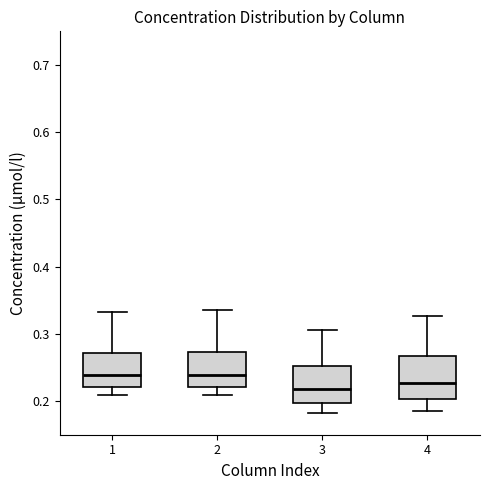

Where is the lower edge of the box at x = 2 on the y-axis? The values are not printed on the chart, so give them approximately, as read against the axis.

0.22